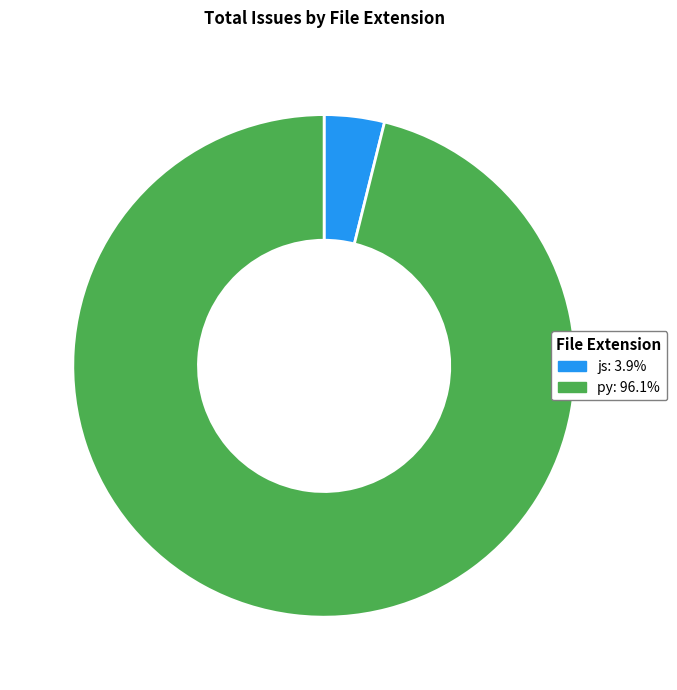

Rank the categories by value from lowest to highest.

js, py